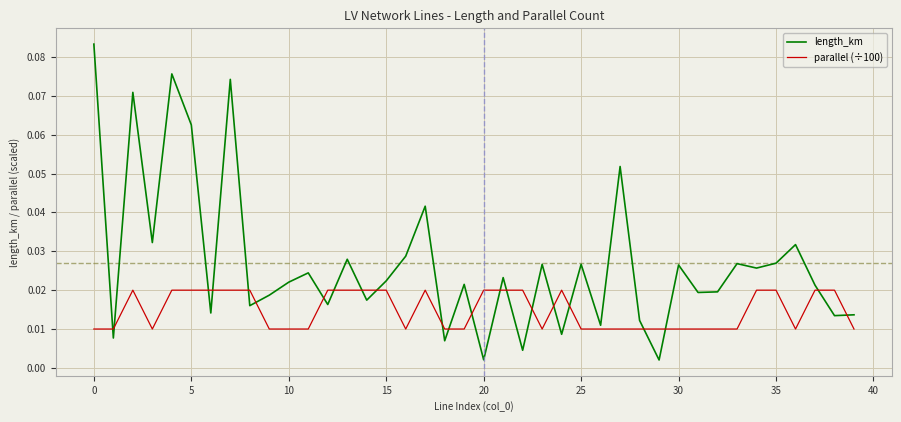

Which series has the largest total across all categories?

length_km